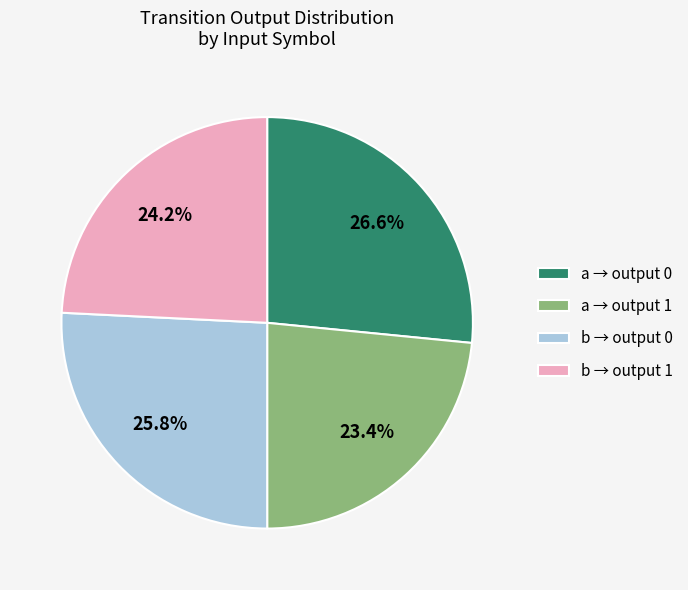

Which has a higher value, b → output 1 or a → output 1?

b → output 1